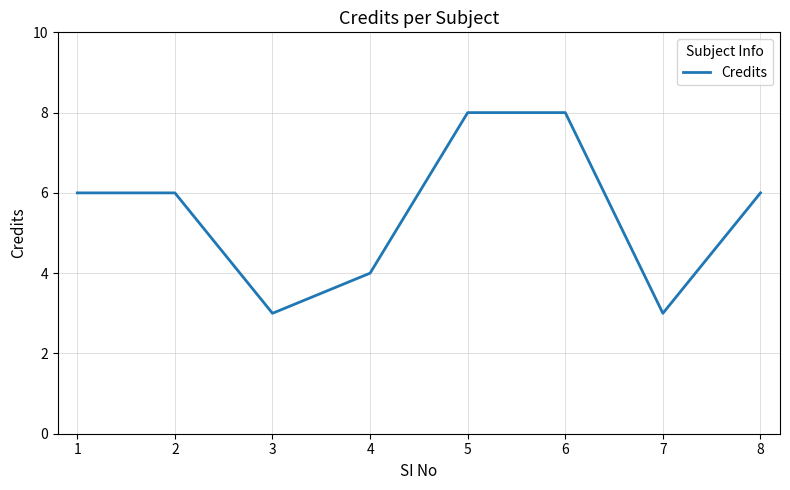

What is the greatest value displayed?

8